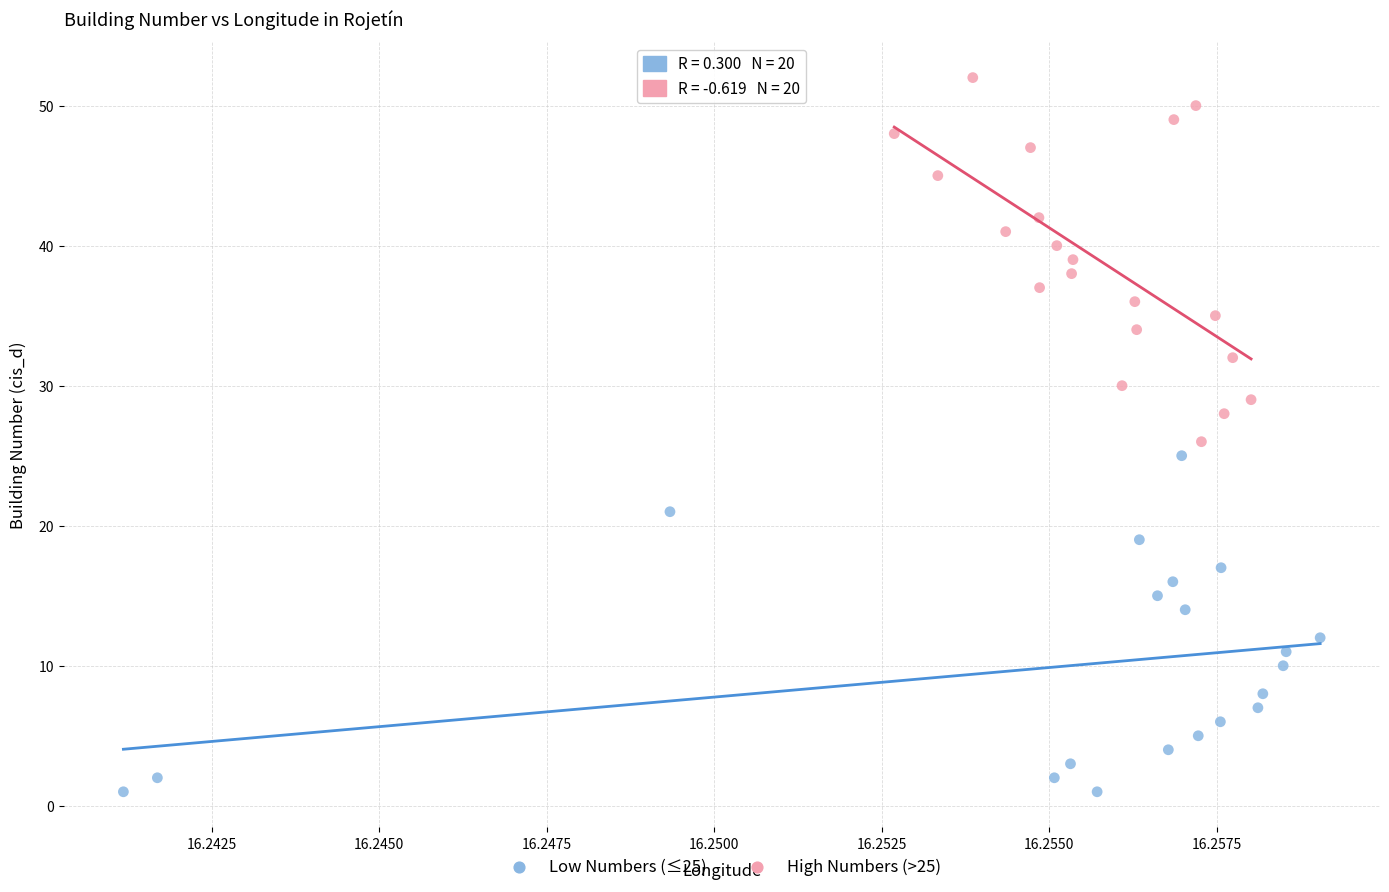

What are all the series names shown in the legend?

Low Numbers (≤25), High Numbers (>25)